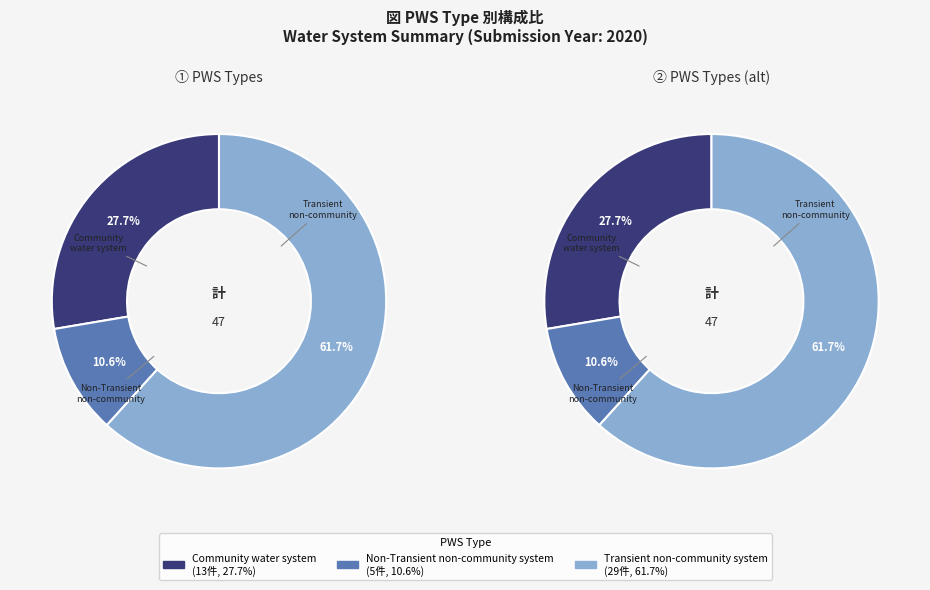

What percentage is the Transient non-community system slice, to the nearest percent?

62%